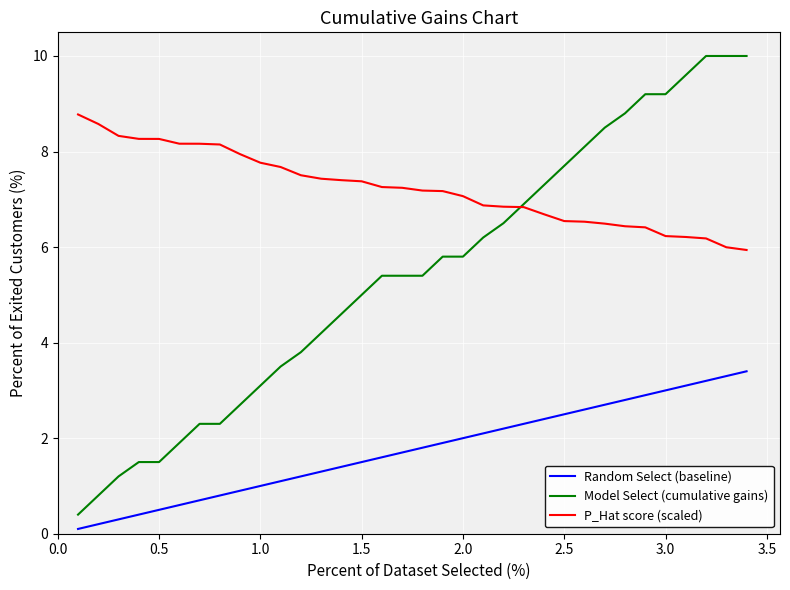

Which series has the largest range (max minus min)?

Model Select (cumulative gains)